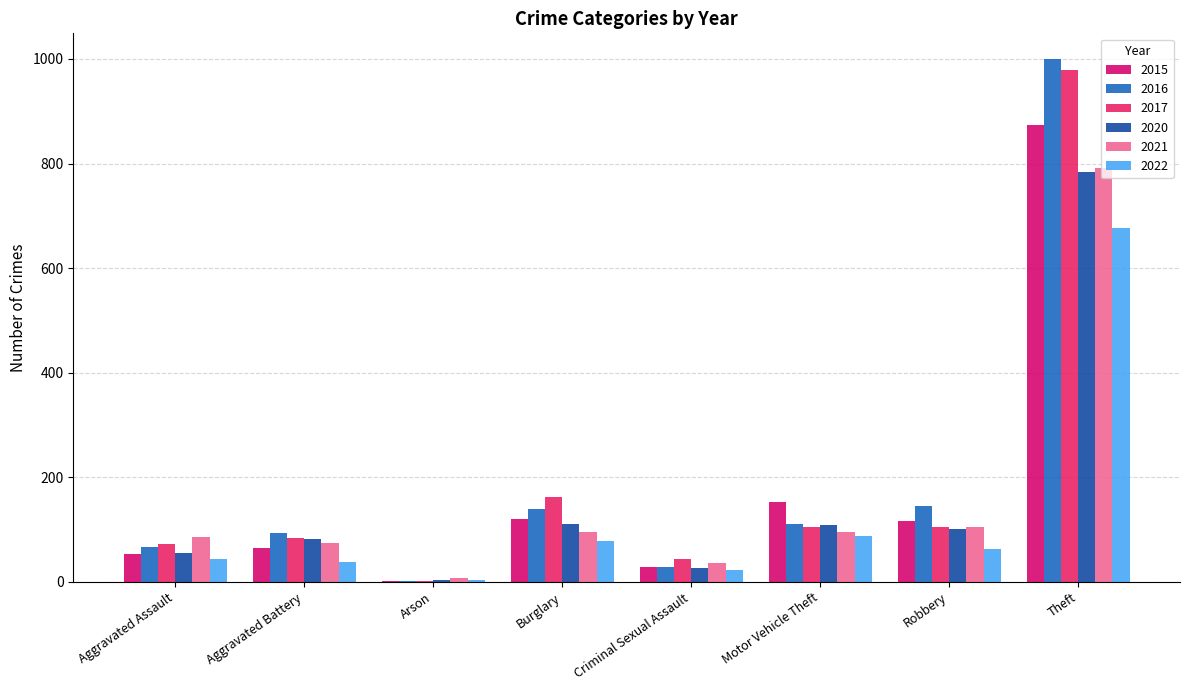

The value of 2020 at Aggravated Battery is 82. True or false?

True